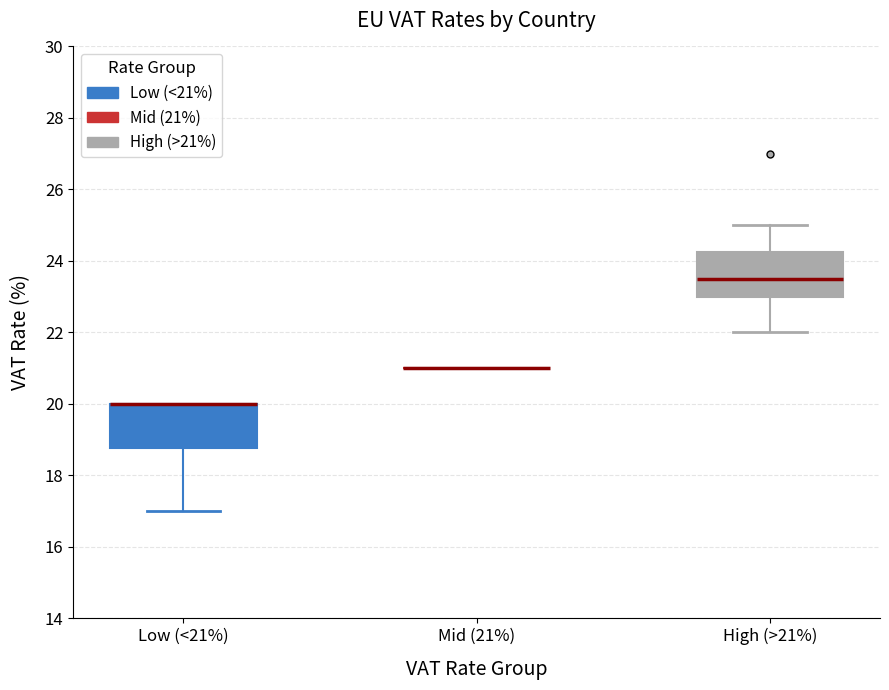

Reading left to right, transcribe this box plot: for each box, give where its median line is, the range the box spans, and where its two whiskers end, as read against the y-axis. The values are not printed on the chart, so give them approximately, as read against the axis.

Low (<21%): median 20.0 (drawn on the box's upper edge), box 18.8 to 20.0, whiskers 17.0 to 20.0
Mid (21%): box collapsed to a line at 21.0, whiskers 21.0 to 21.0
High (>21%): median 23.6, box 23.0 to 24.2, whiskers 22.0 to 25.0